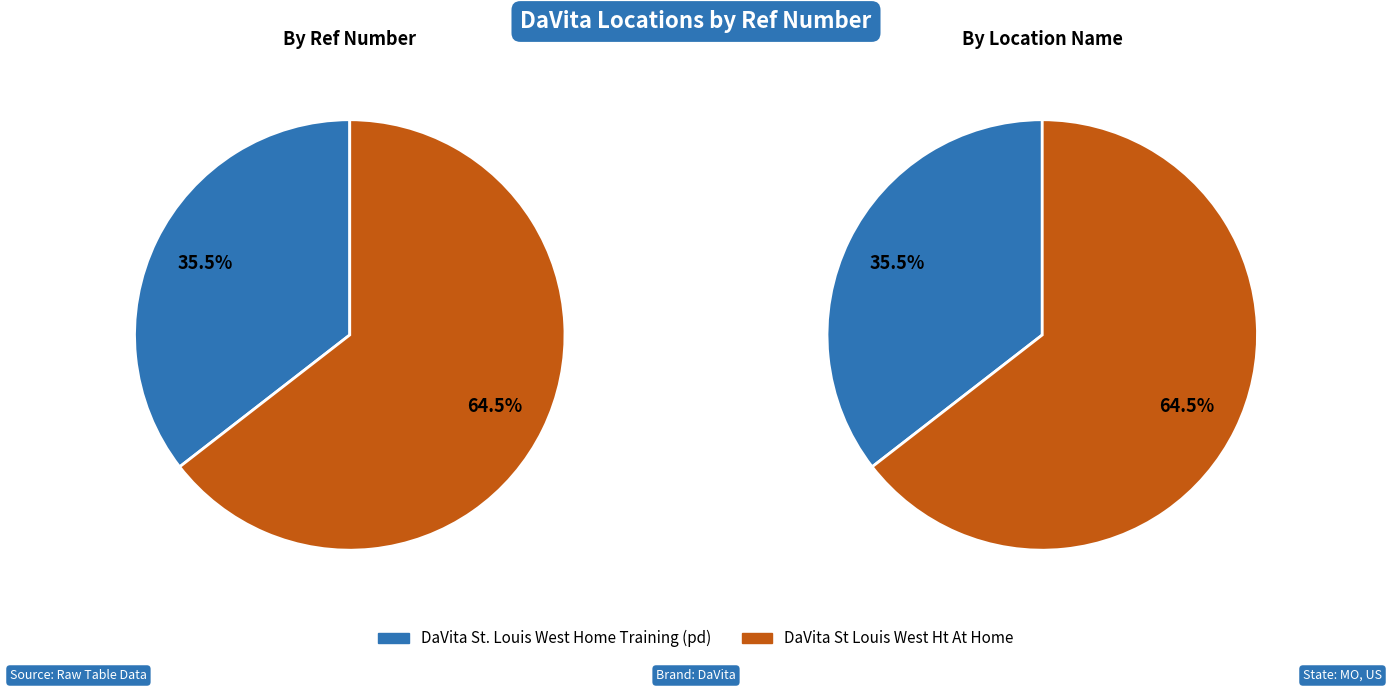

Rank the categories by value from highest to lowest.

DaVita St Louis West Ht At Home, DaVita St. Louis West Home Training (pd)